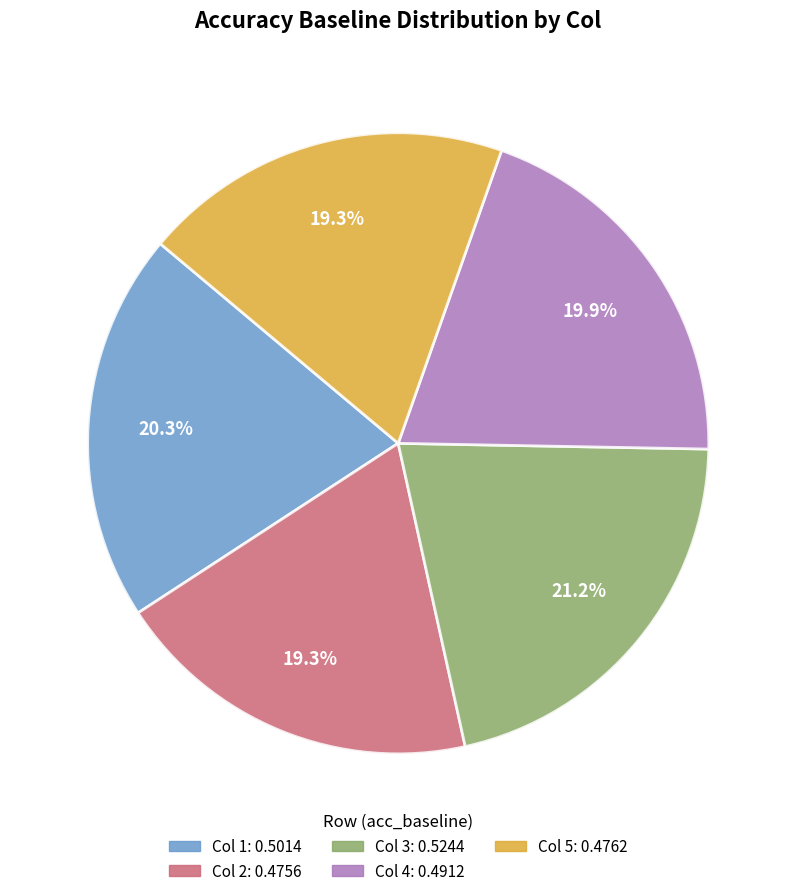

Does any single category account for the majority?

No